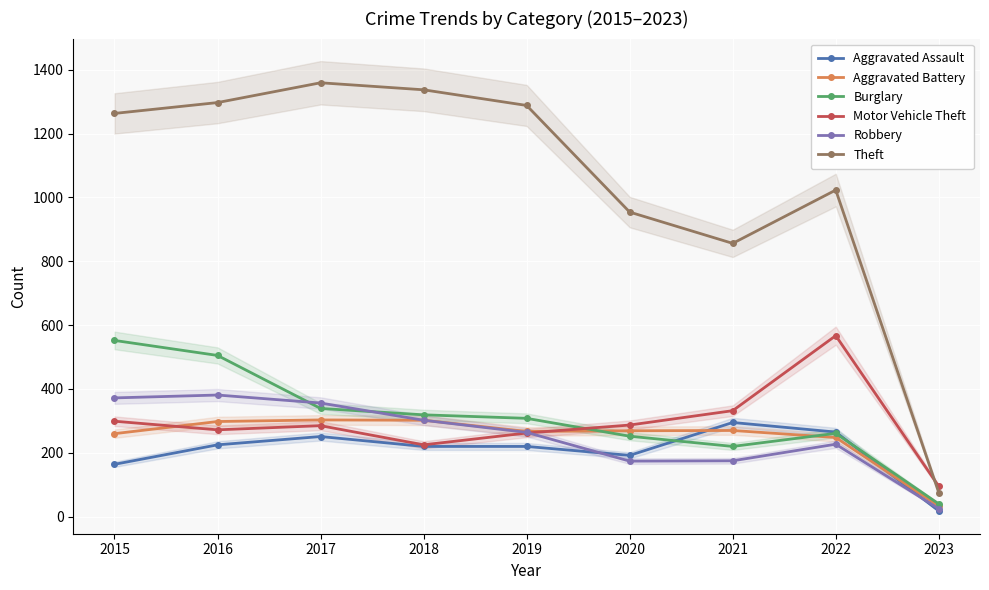

What is the total value across all series at 2015?

2910